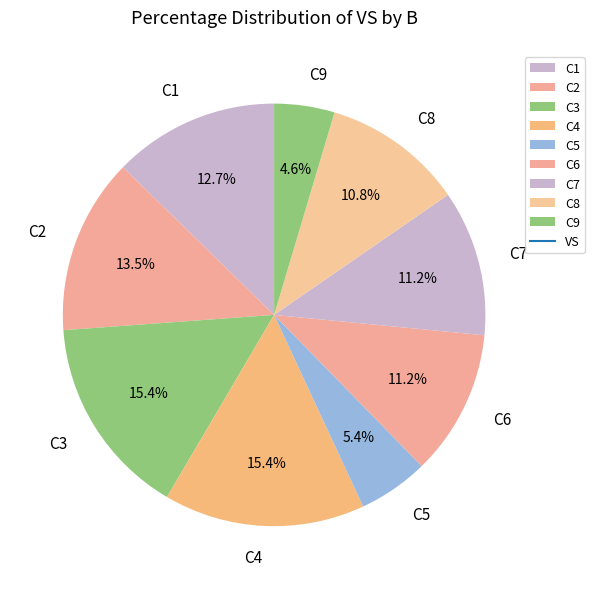

To the nearest percent, what is the average slice percentage?

11%